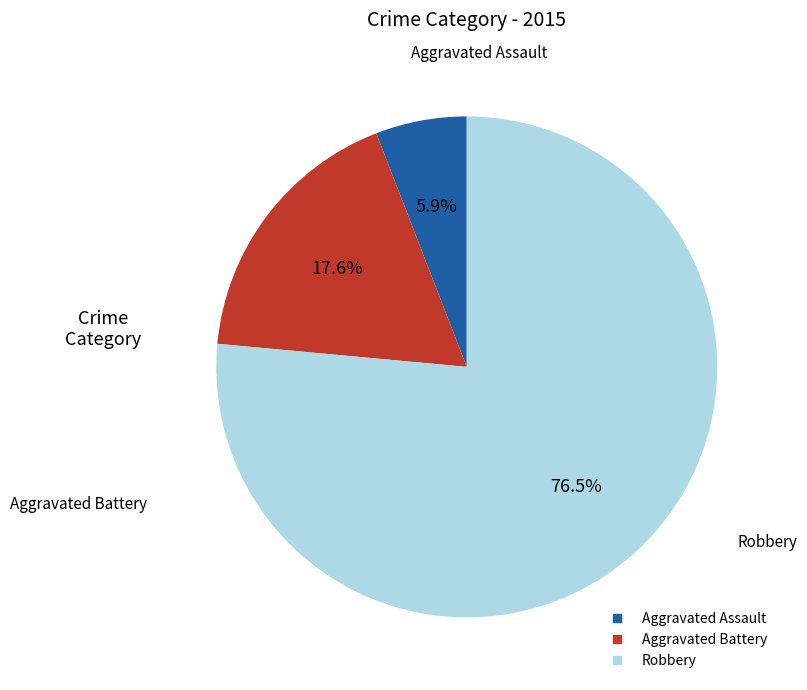

What percentage is the Aggravated Battery slice, to the nearest percent?

18%